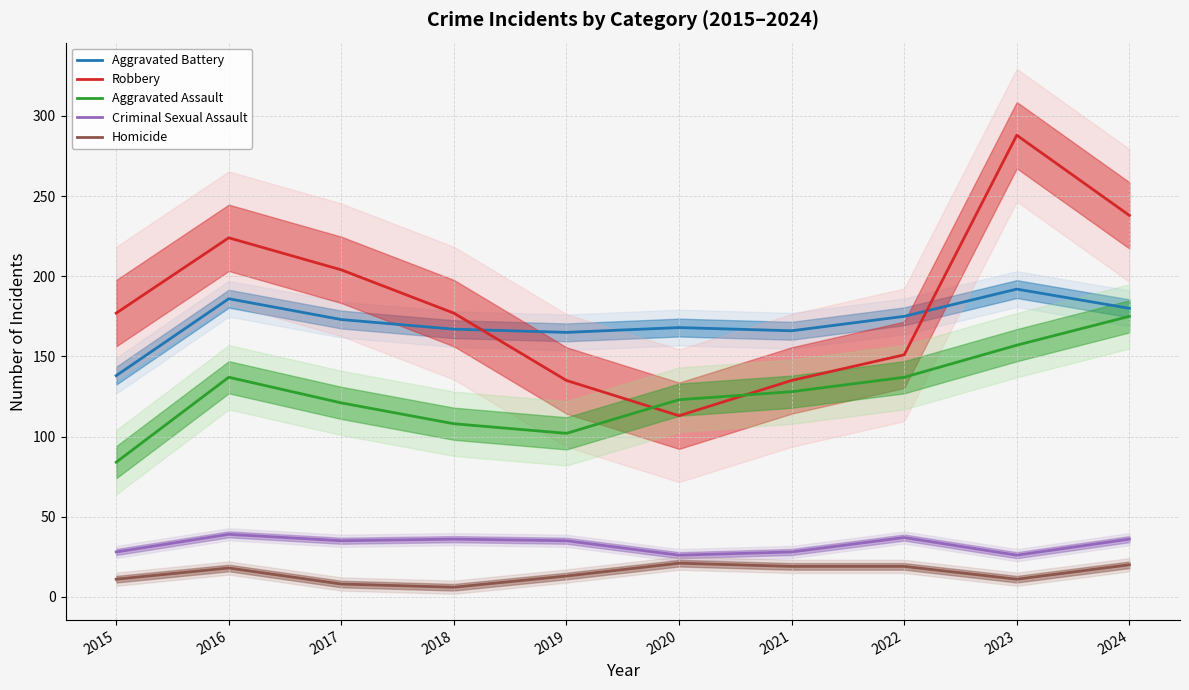

List the labels in order of Robbery value, largest first.

2023, 2024, 2016, 2017, 2015, 2018, 2022, 2019, 2021, 2020